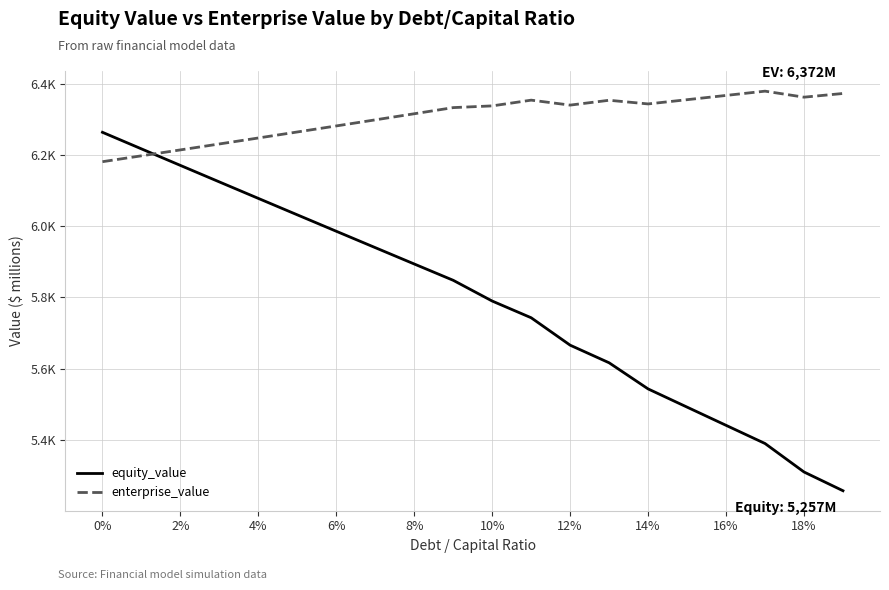

Does the chart display data point markers on the line(s)?

No